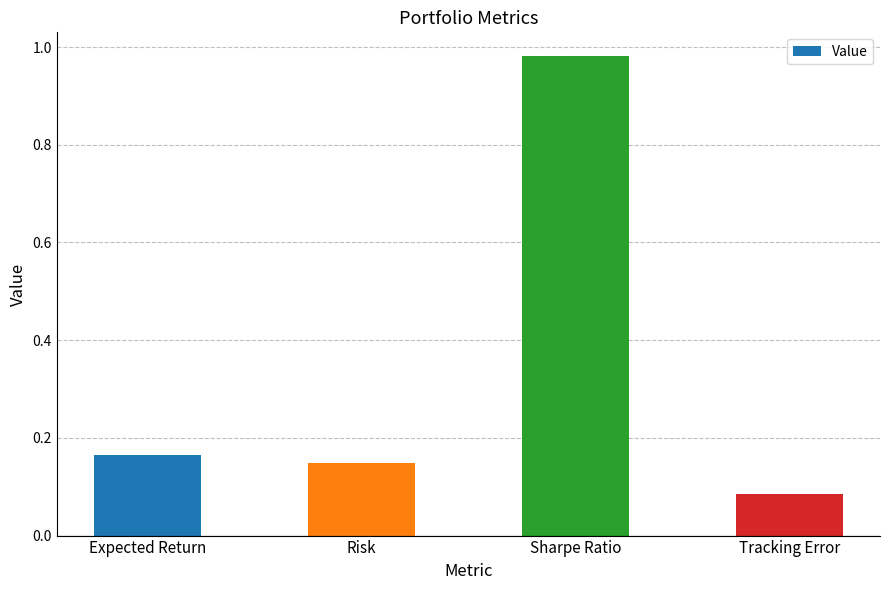

What is the difference between the maximum and second lowest values?

0.8